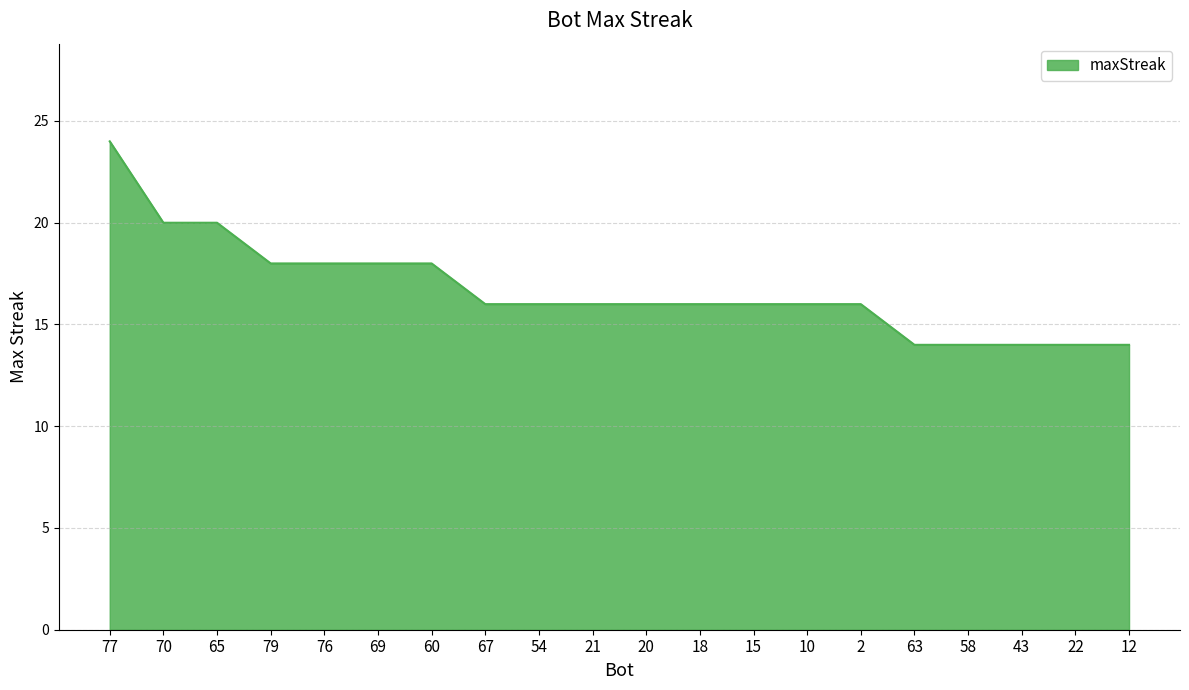

Reading right to left, what are all the values shown in this chart?

12=14	22=14	43=14	58=14	63=14	2=16	10=16	15=16	18=16	20=16	21=16	54=16	67=16	60=18	69=18	76=18	79=18	65=20	70=20	77=24